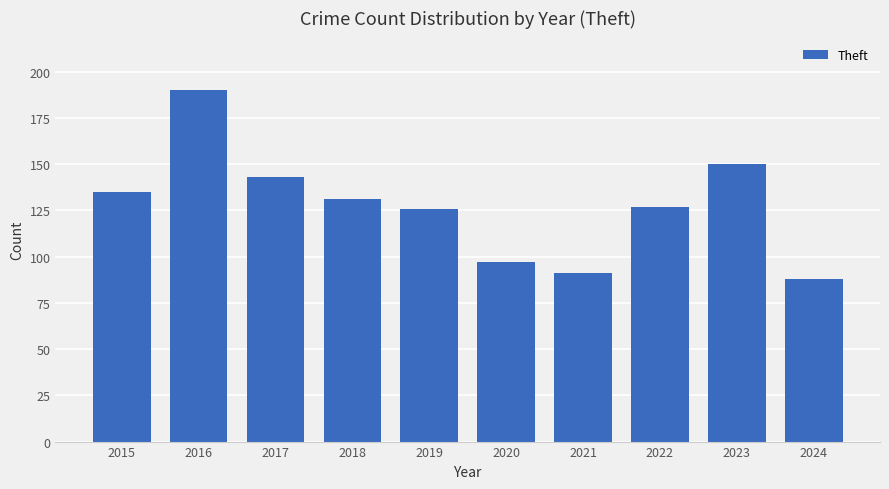

Does the chart contain stacked bars?

No